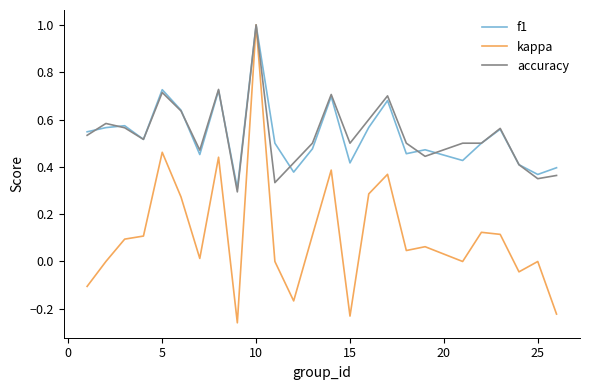

How many f1 values are between 0 and 1?

25